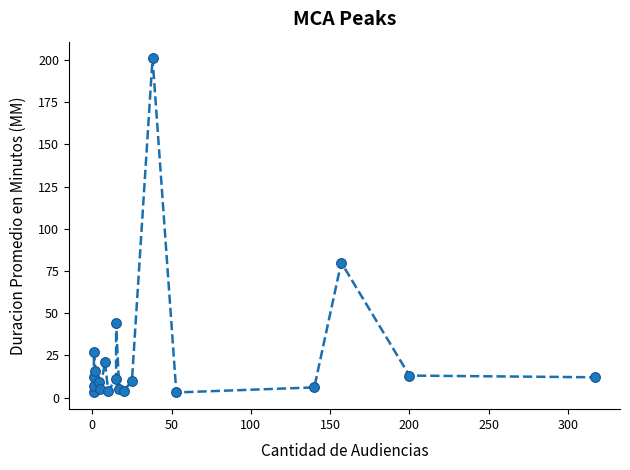

The value at 13 is 18. True or false?

False